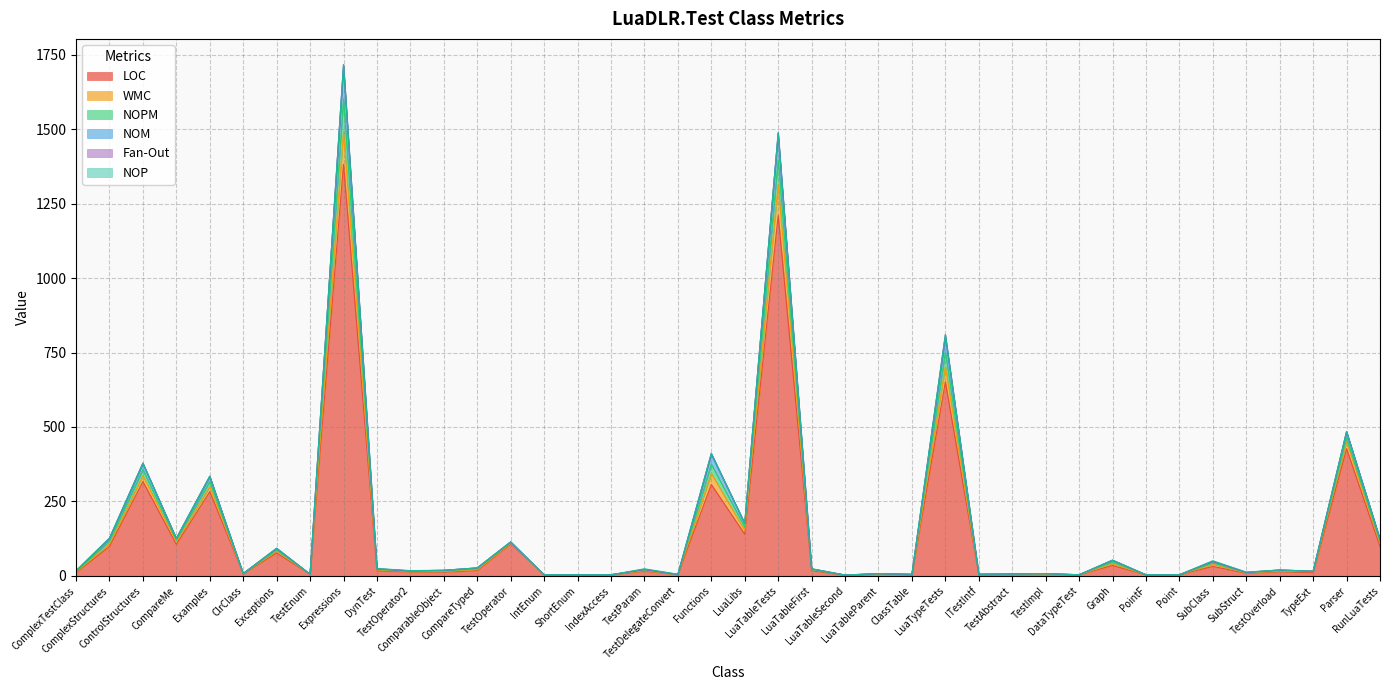

What is the highest value of the LOC series?

1382